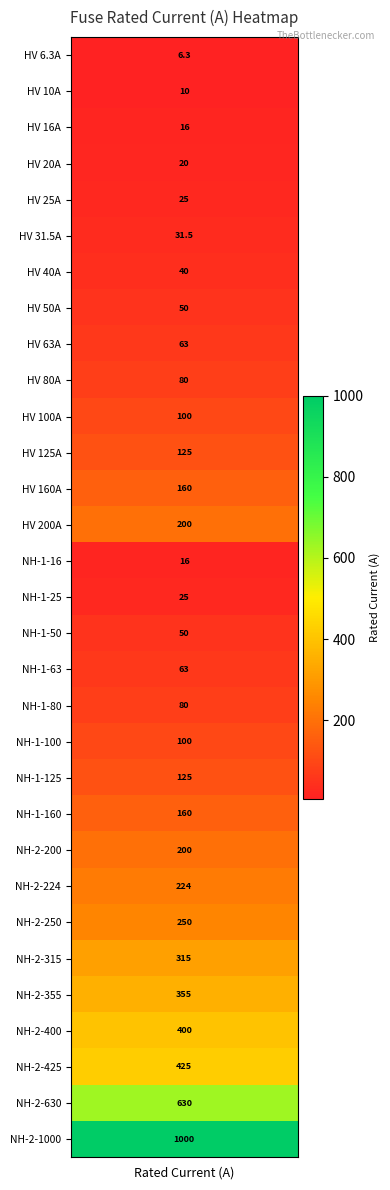

What is the difference between the values at 8 and 30?

937.0